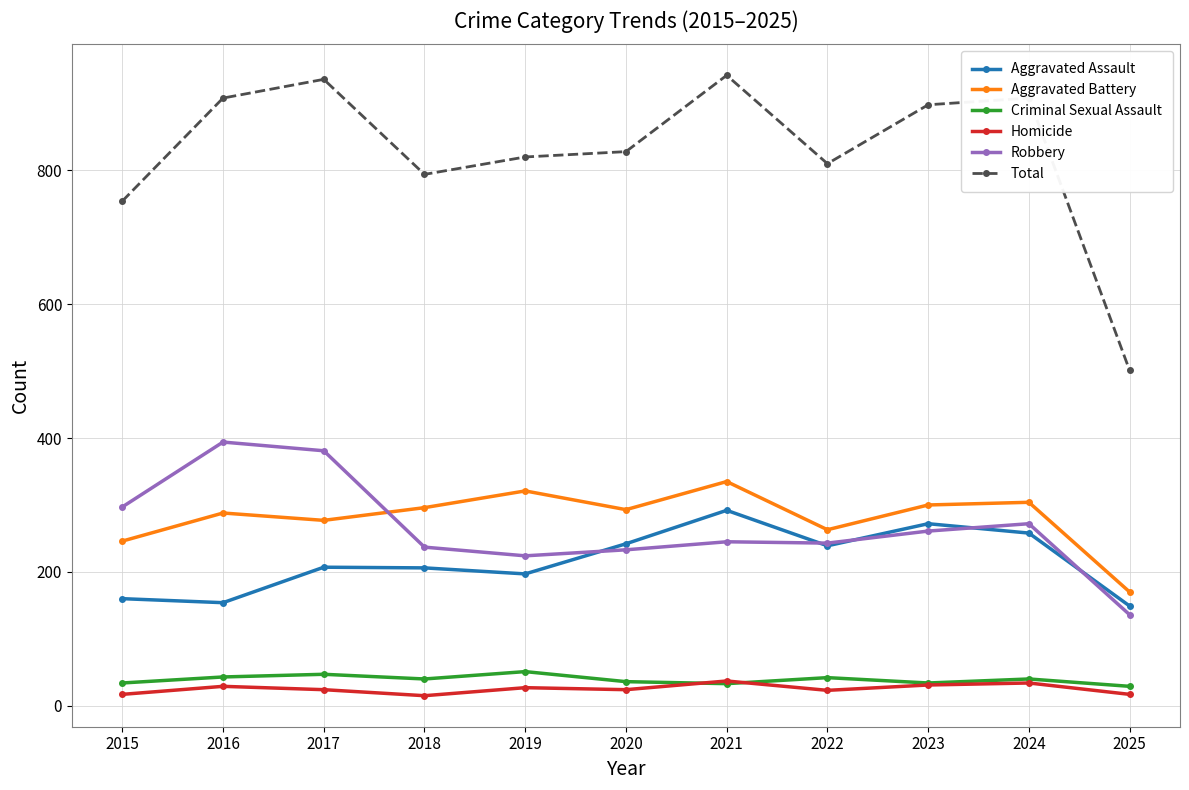

True or false: Homicide and Robbery intersect in this chart.

False